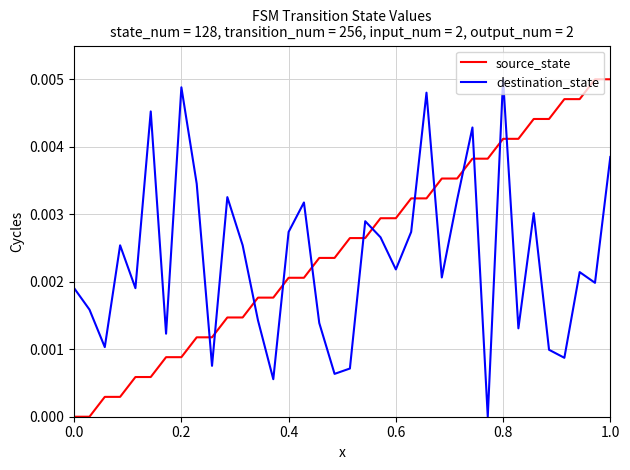

How many intersections are there between source_state and destination_state?

13